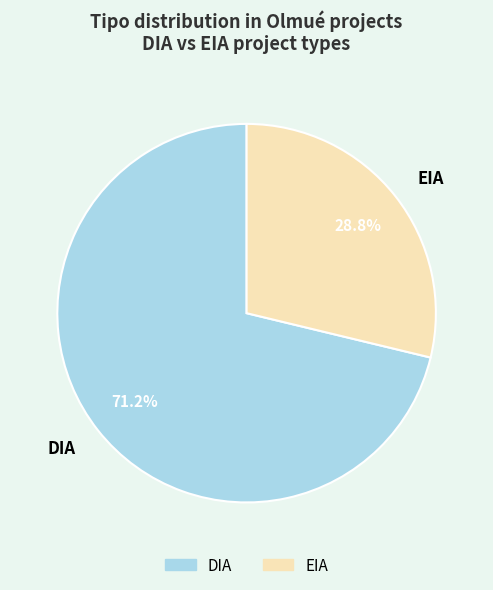

Is it true that EIA is 29% of the pie?

True